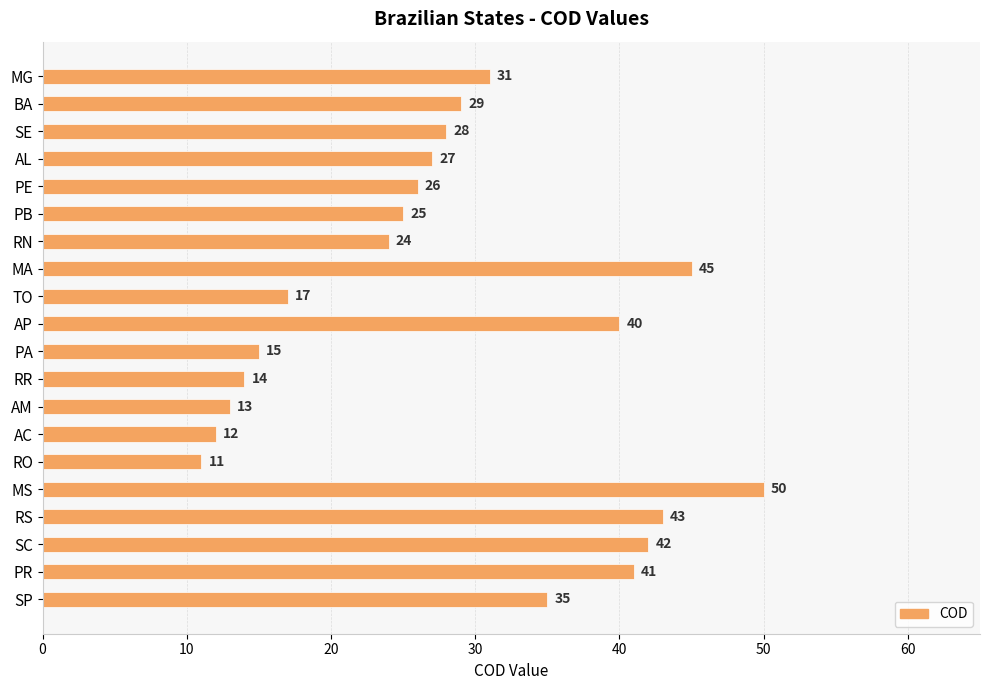

At which label is the value closest to 30?

BA